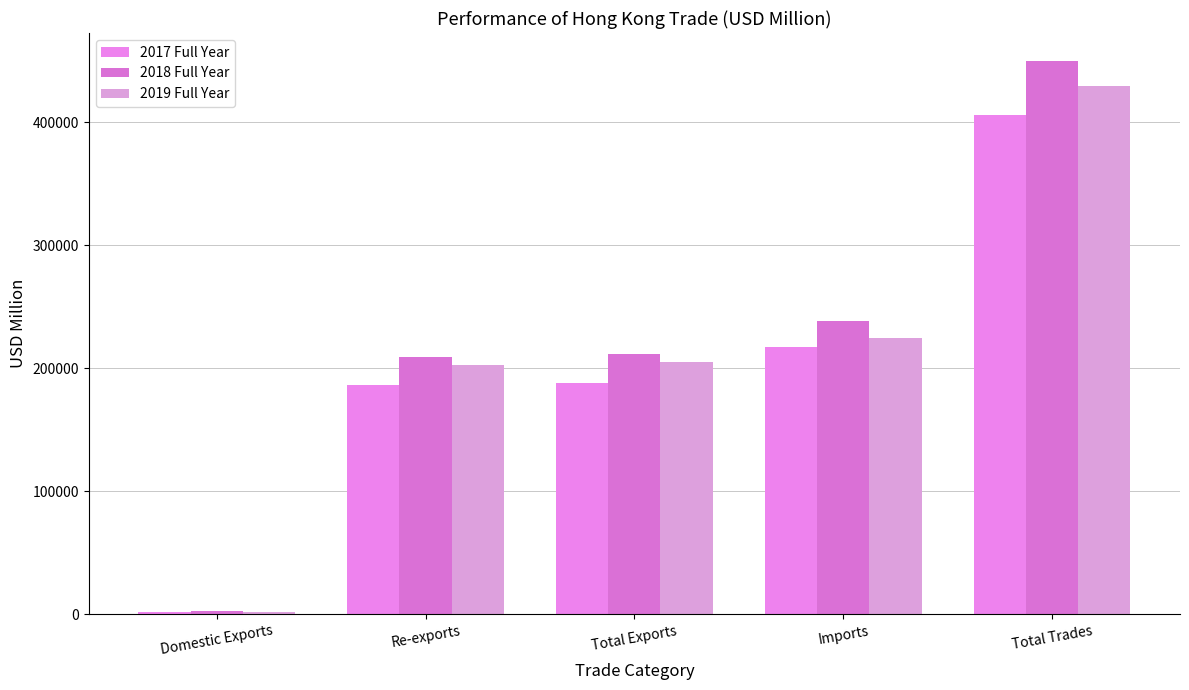

What is the total value across all series at Re-exports?

597967.7